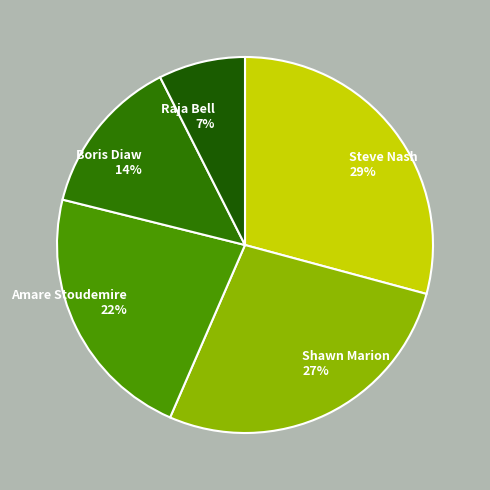

What is the largest slice in the pie chart?

Steve Nash